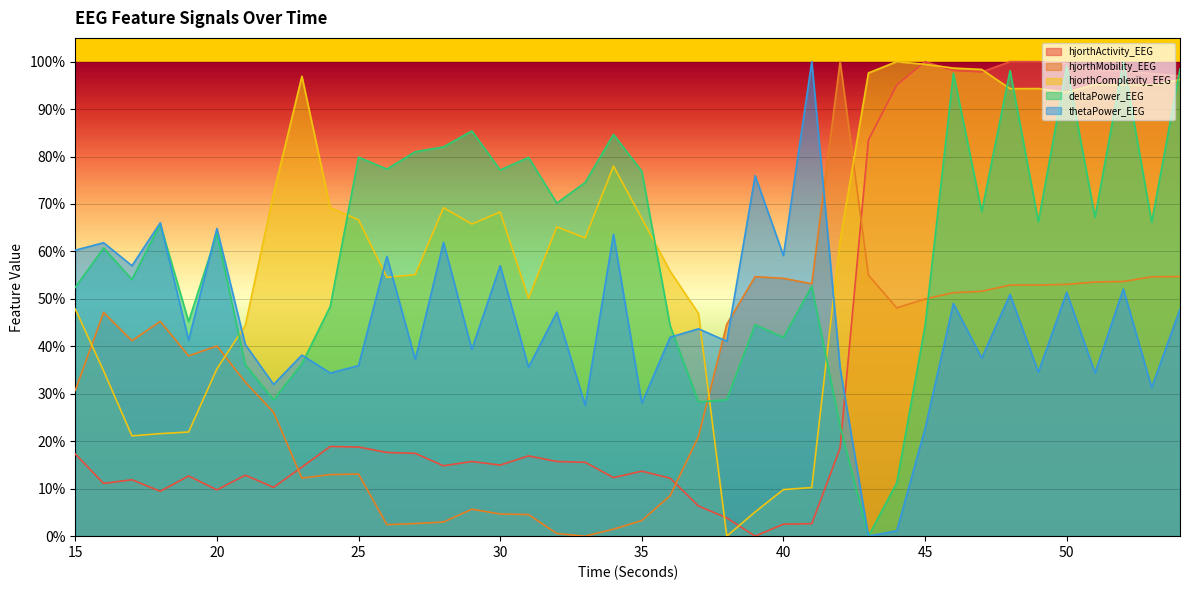

At which category does hjorthMobility_EEG reach its first local peak?

16